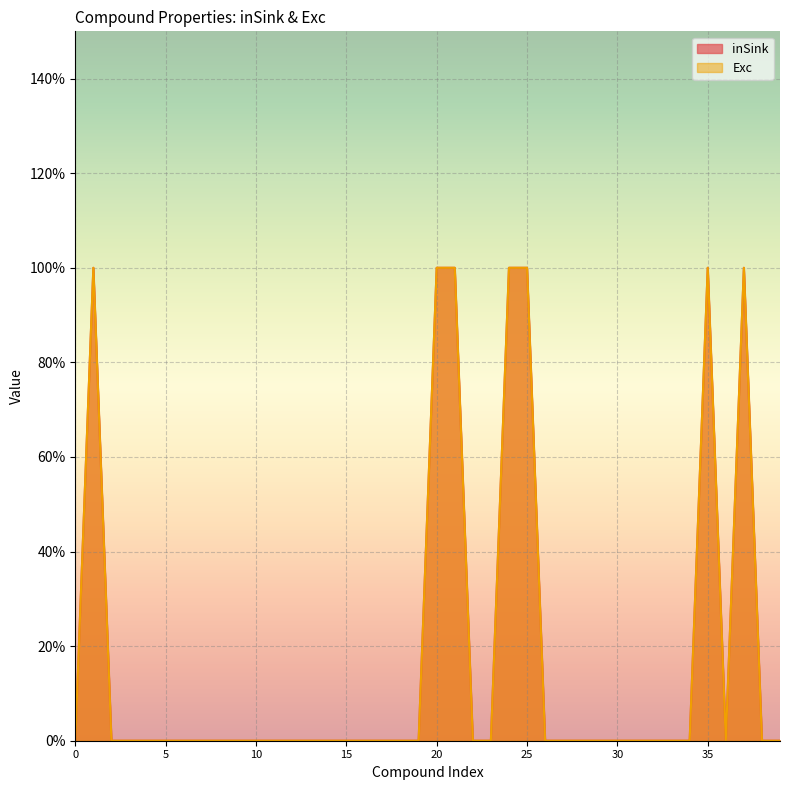

What is the value of the Exc point at the 38th from the left?

1